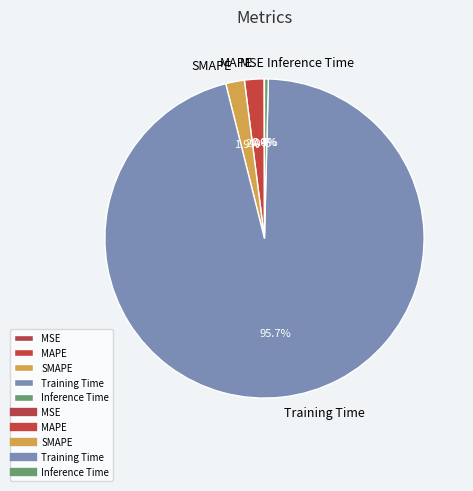

Which slice is the largest?

Training Time